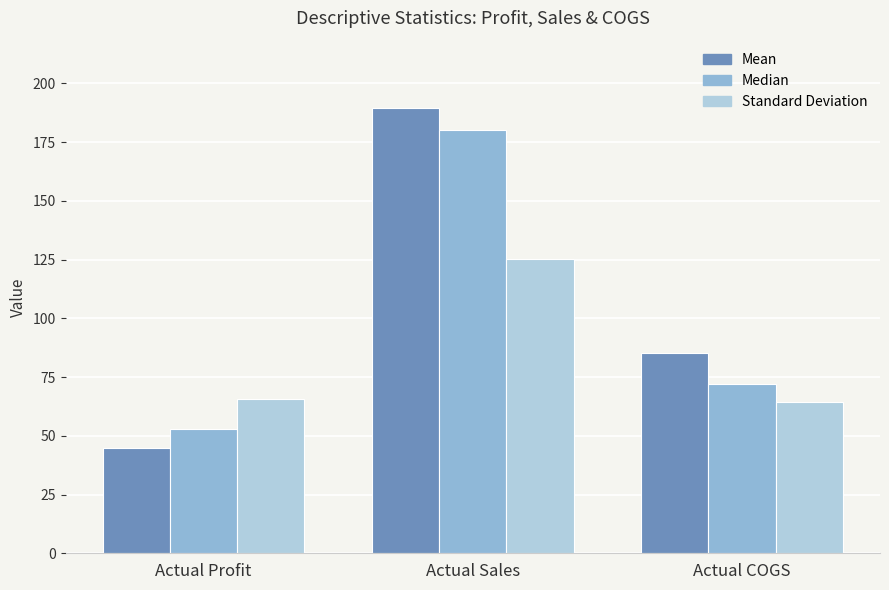

What is the sum of all Mean values?

319.7